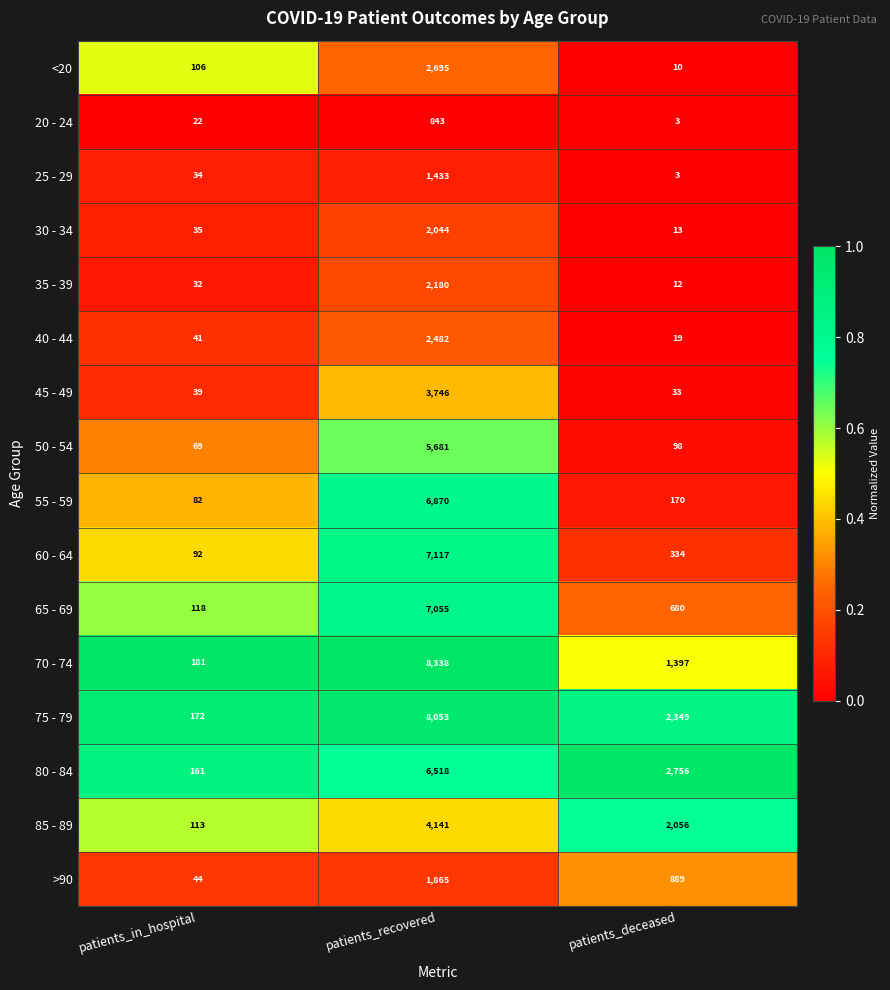

Rank the categories by <20 value from highest to lowest.

patients_recovered, patients_in_hospital, patients_deceased